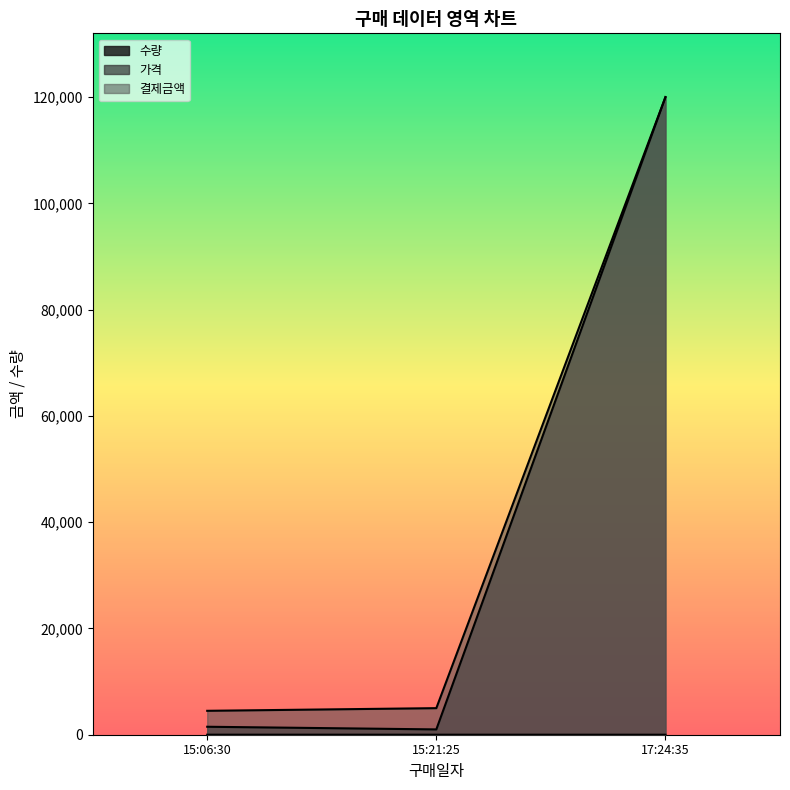

List the labels in order of 가격 value, largest first.

17:24:35, 15:06:30, 15:21:25